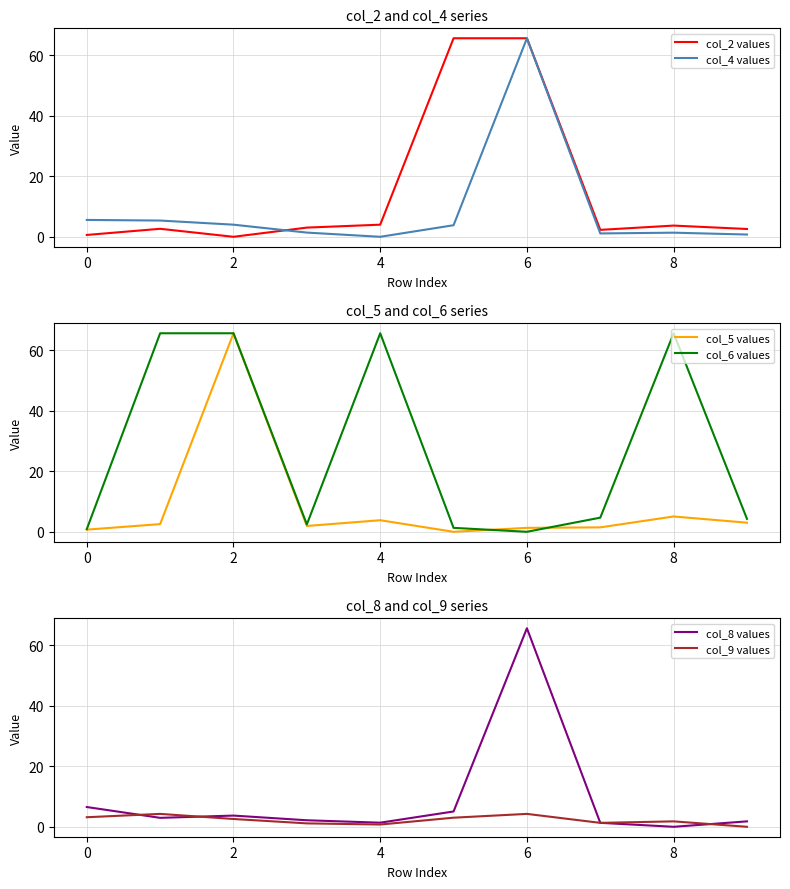

True or false: col_2 values has a value of 0.6 at 0.

True